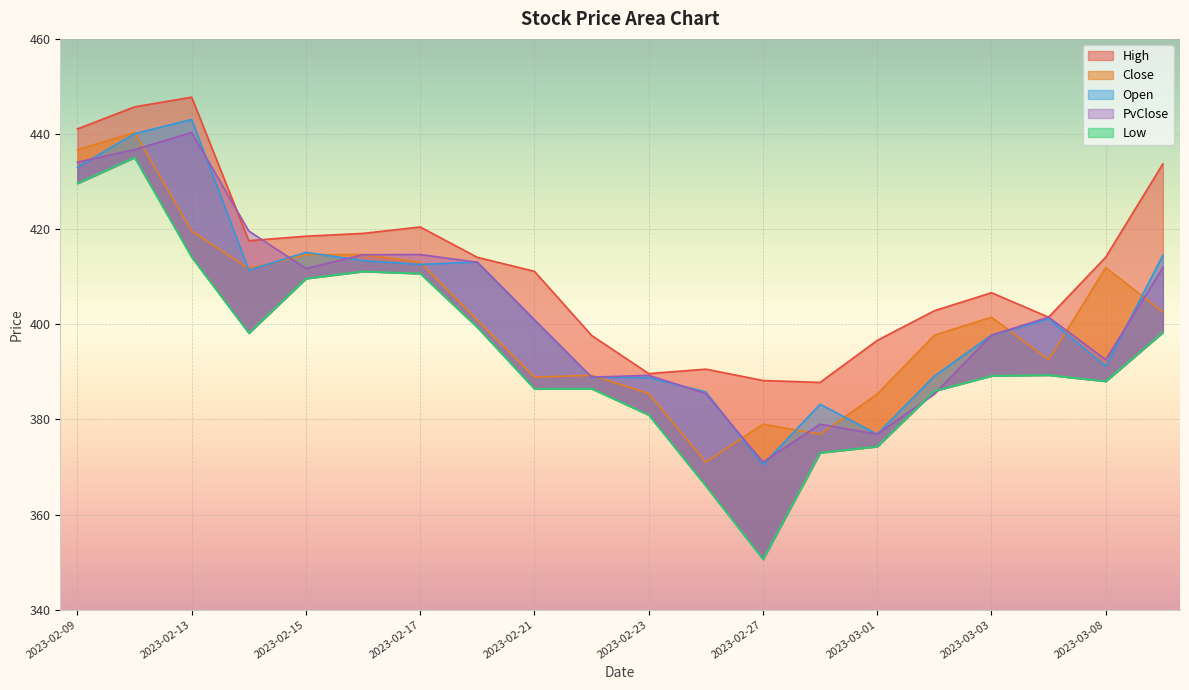

Which category has the highest value in the Low series?

2023-02-10